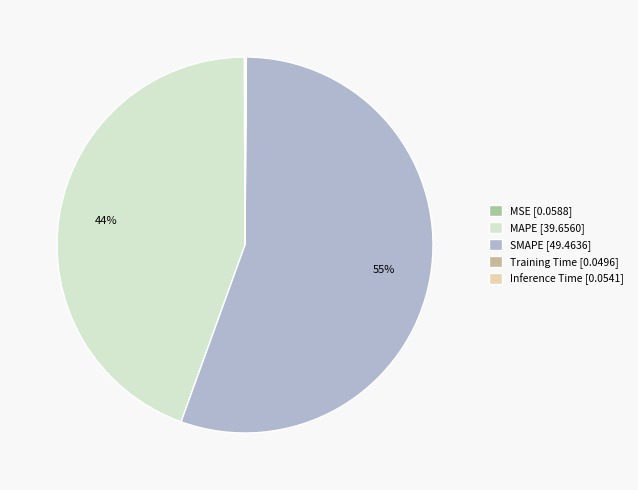

Which slice is the largest?

SMAPE